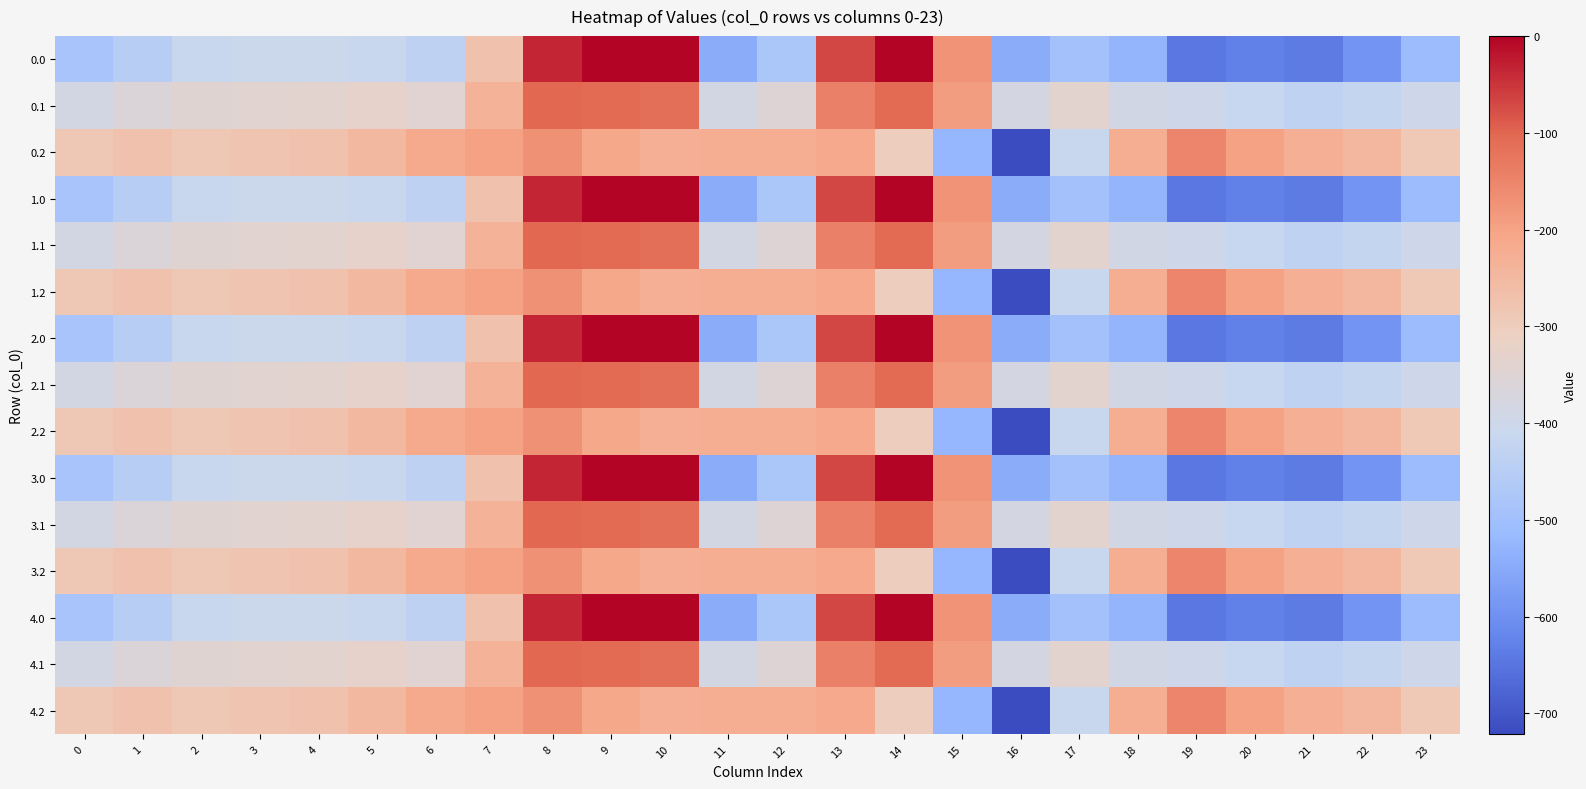

How many distinct data groups are displayed?

15